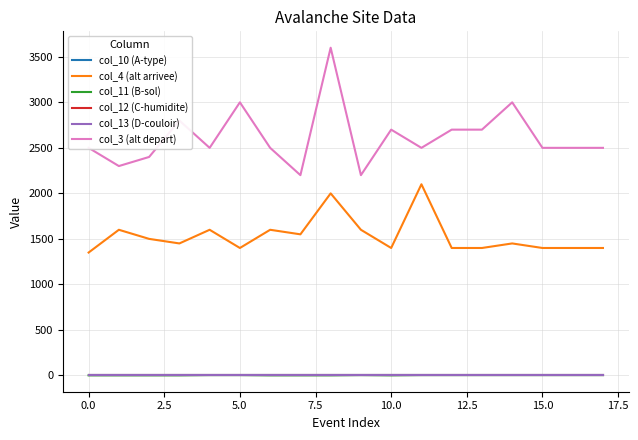

Does the chart display data point markers on the line(s)?

No